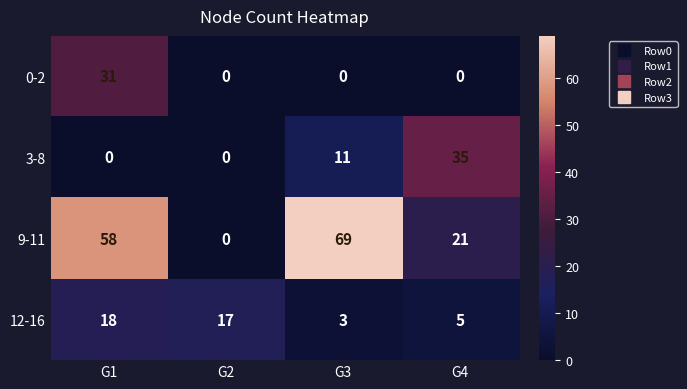

What is the average value of the 9-11 series?

37